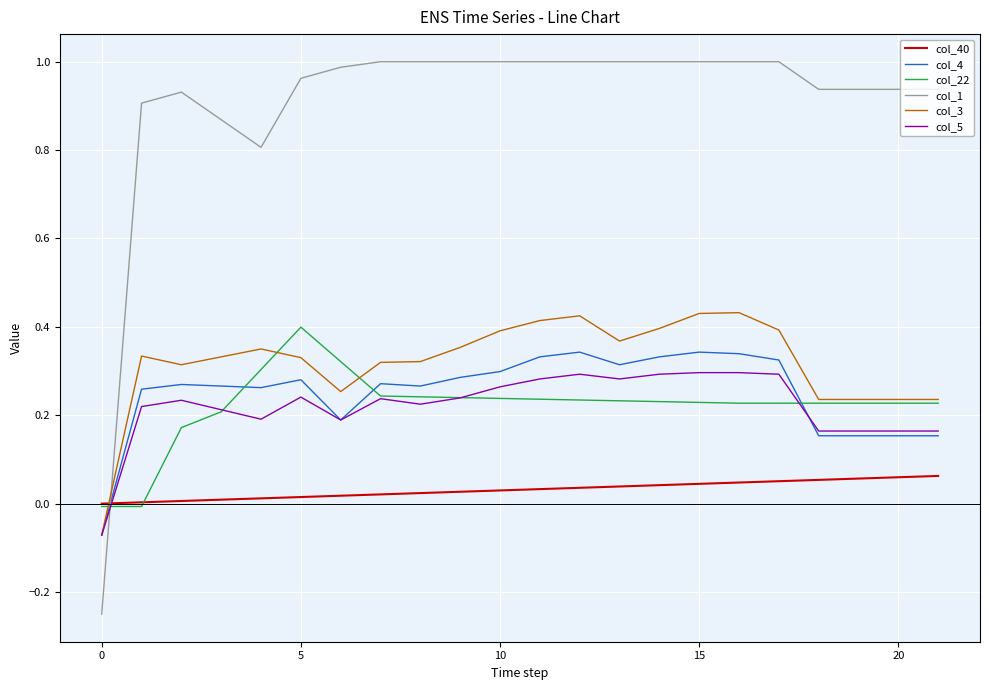

Which series has the largest total across all categories?

col_1